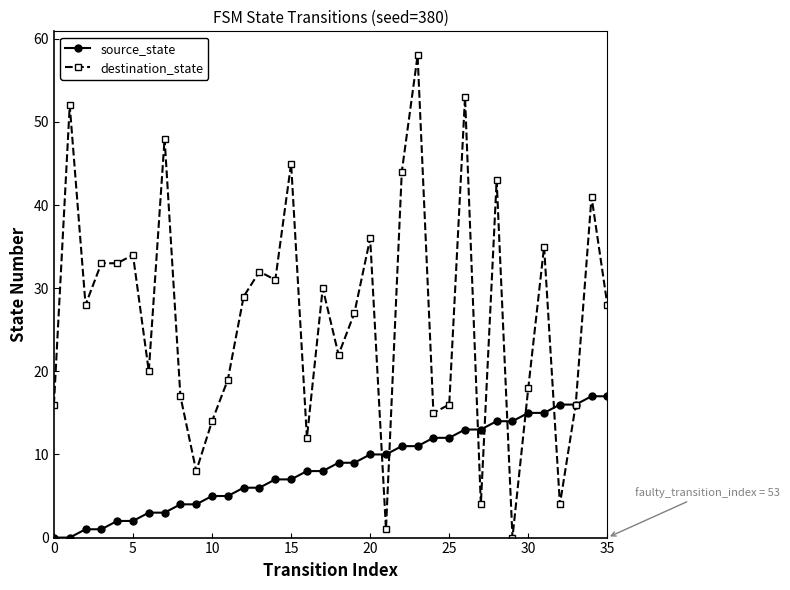

Which series has the largest total across all categories?

destination_state